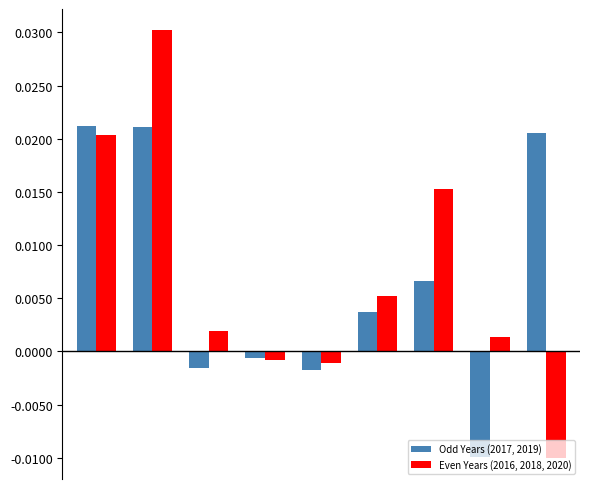

Are the bars grouped side by side (vs. stacked)?

Yes